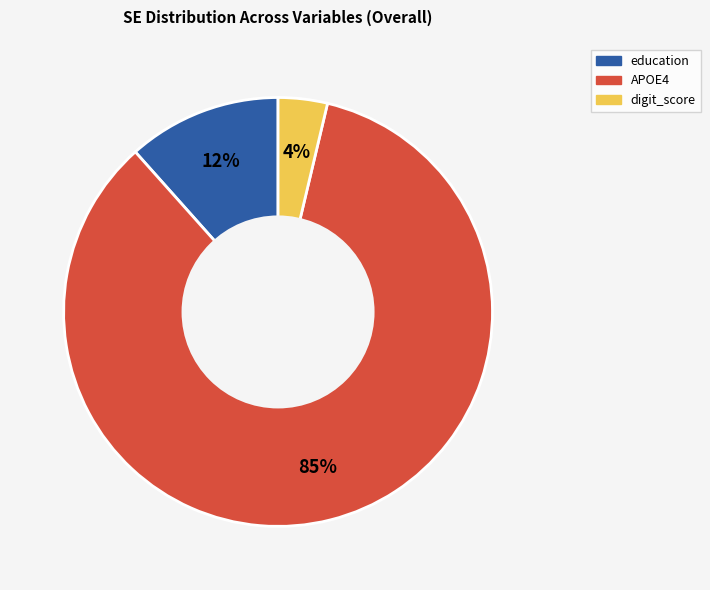

True or false: APOE4 accounts for 85% of the total.

True